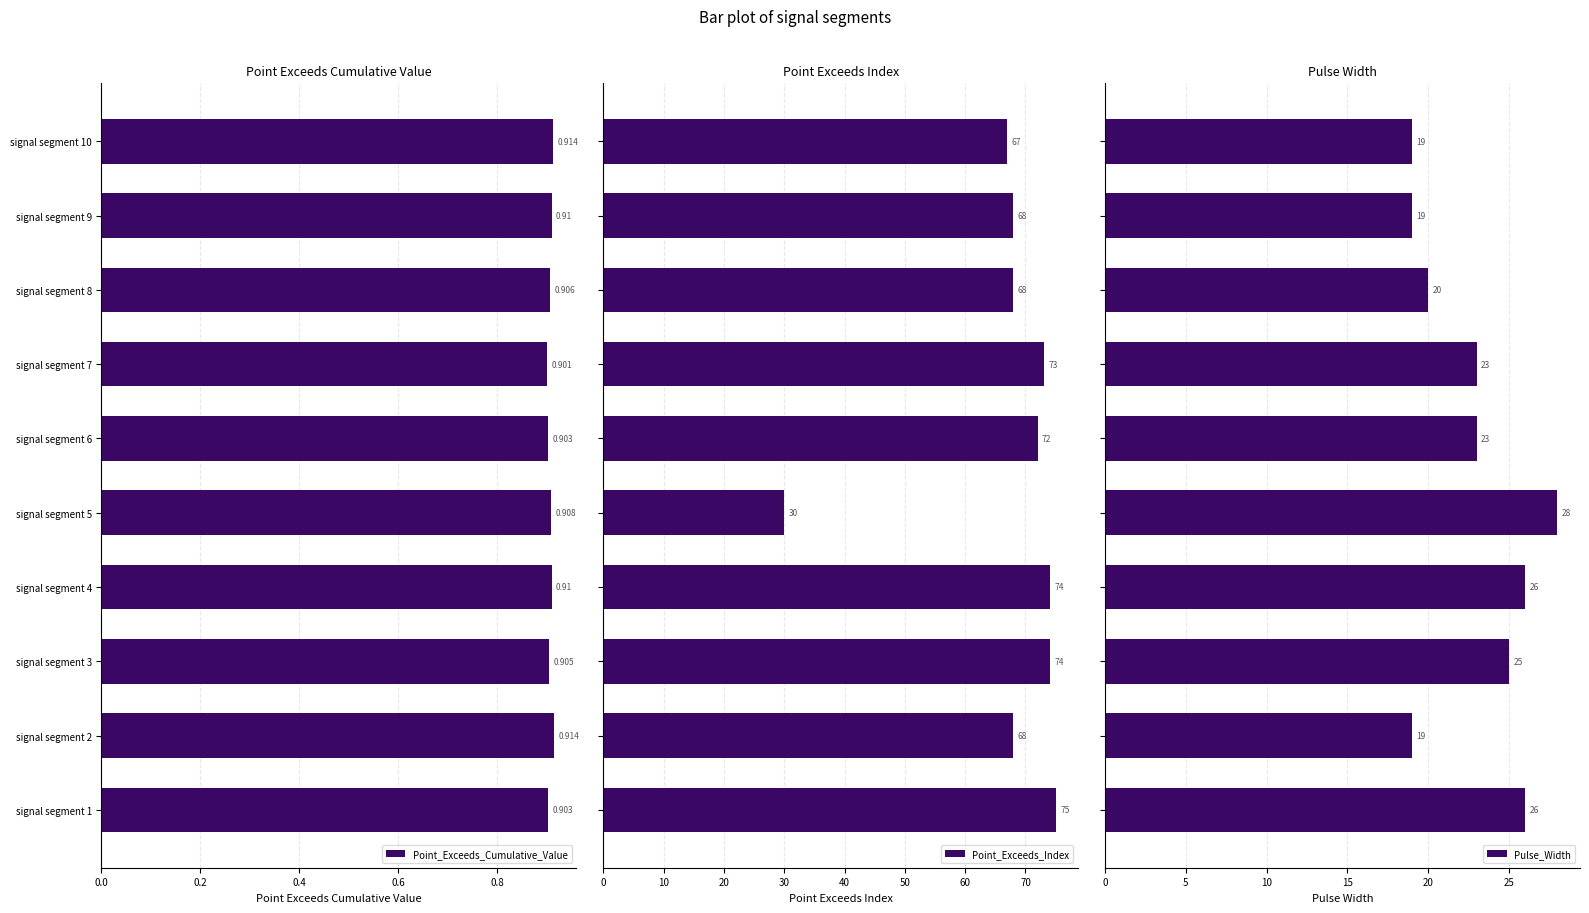

Reading left to right, list all the values displayed in this chart.

Point_Exceeds_Cumulative_Value: 0.9	0.9	0.9	0.9	0.9	0.9	0.9	0.9	0.9	0.9
Point_Exceeds_Index: 75.0	68.0	74.0	74.0	30.0	72.0	73.0	68.0	68.0	67.0
Pulse_Width: 26.0	19.0	25.0	26.0	28.0	23.0	23.0	20.0	19.0	19.0